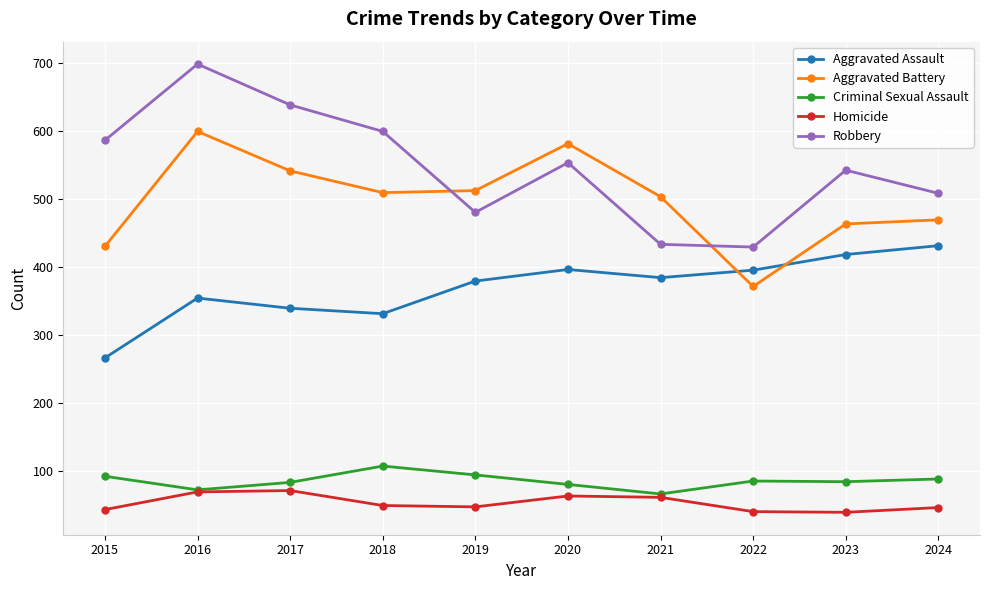

At which label does Criminal Sexual Assault first exceed 85?

2015